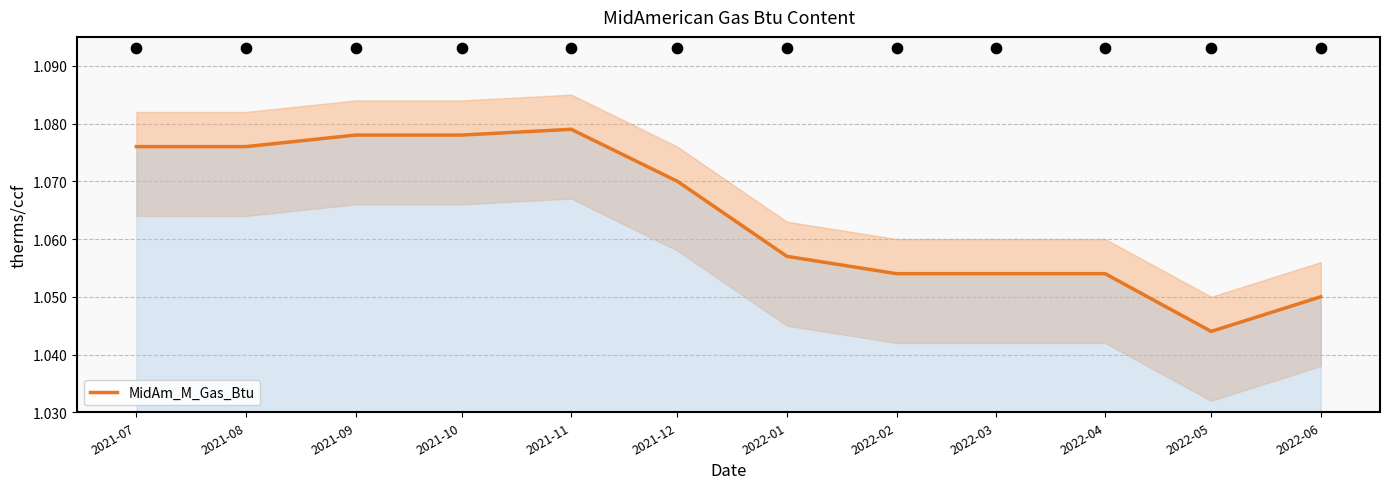

Between 2022-02 and 2021-08, which is larger?

2021-08